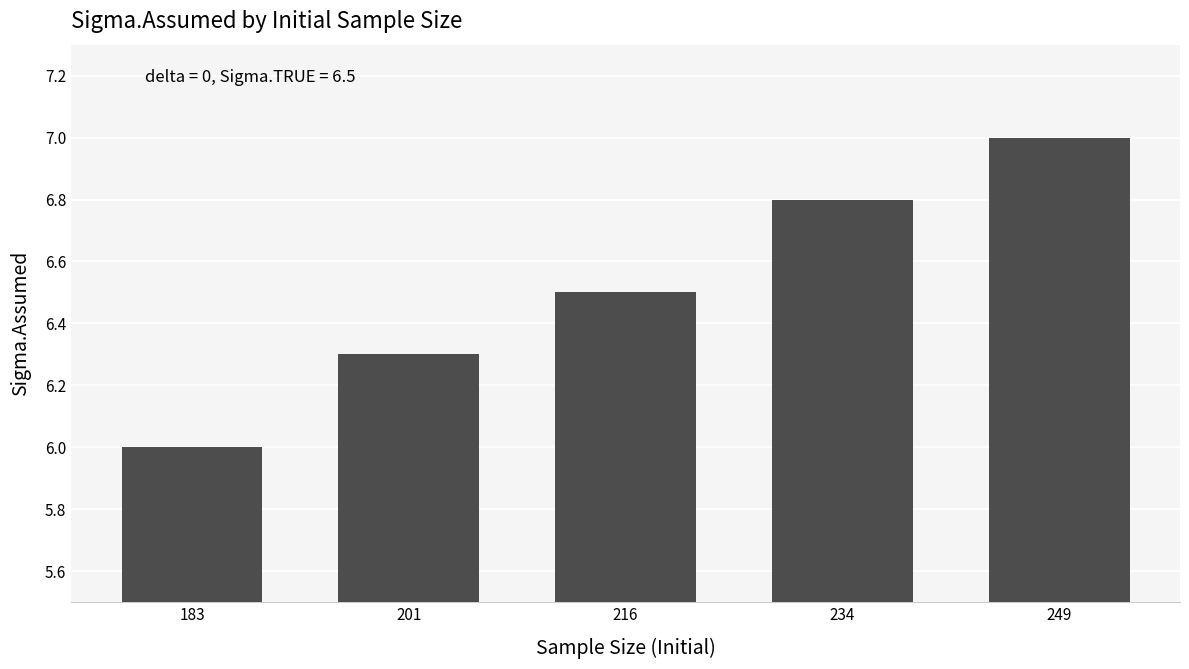

Where is the data nearest to the value 6?

183